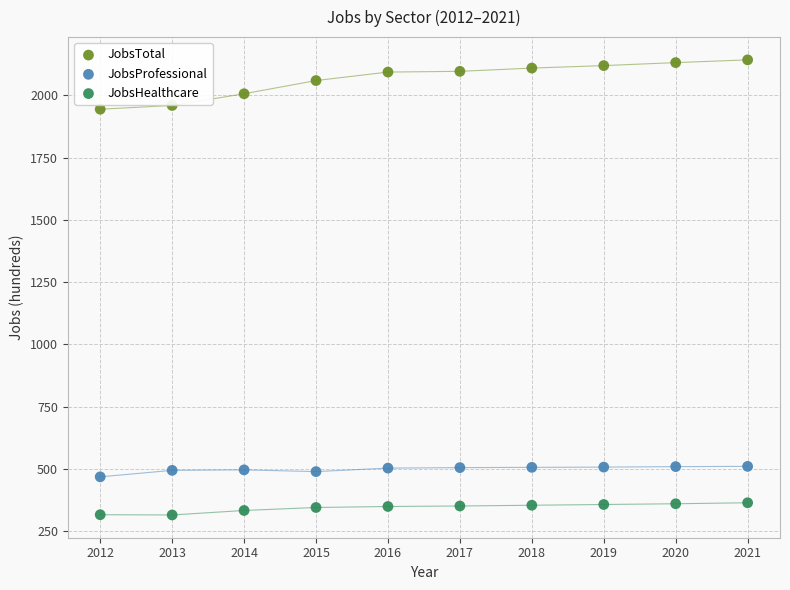

Across all data points, what is the range of X values (max minus min)?

9